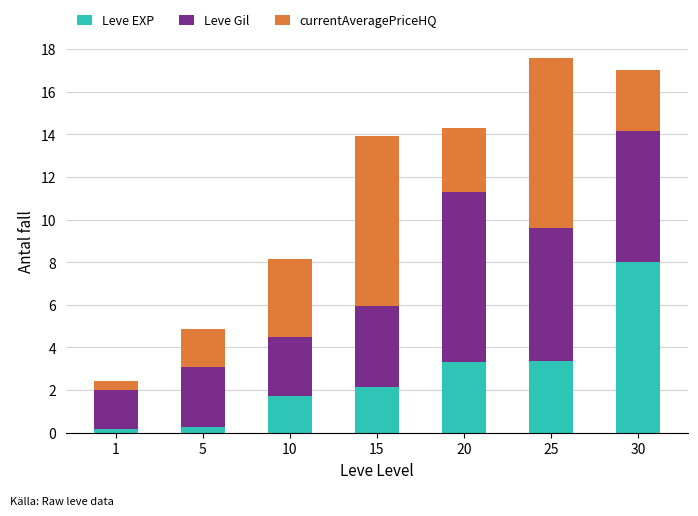

What are all the series names shown in the legend?

Leve EXP, Leve Gil, currentAveragePriceHQ